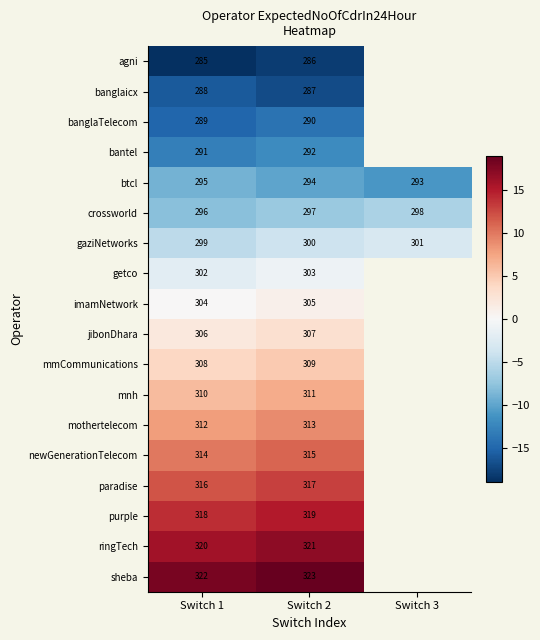

What is the minimum value for gaziNetworks?

299